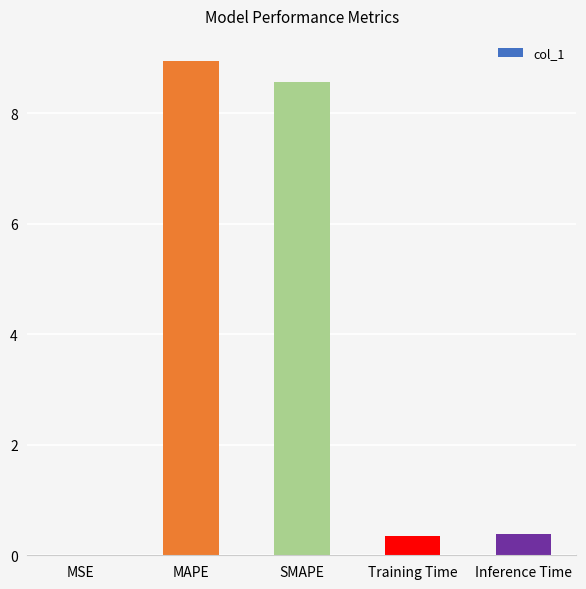

What is the change in value from MSE to MAPE?

+9.0